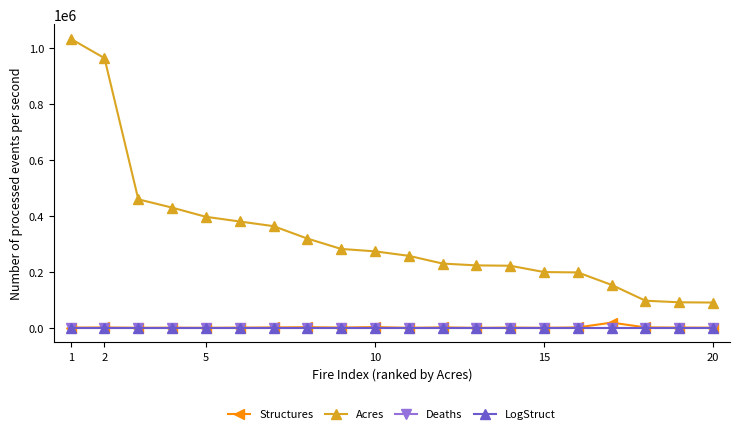

Which series has the largest total across all categories?

Acres